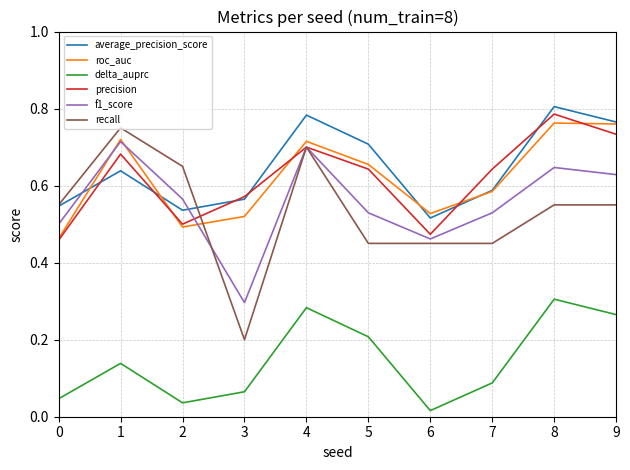

Which series changed the most between 0 and 8?

precision